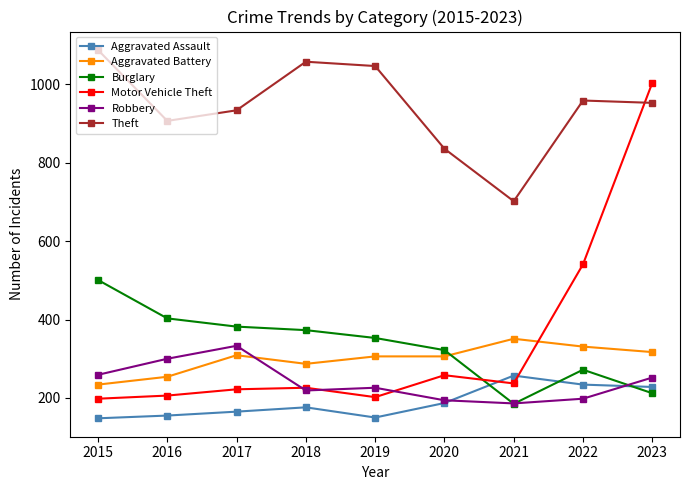

At which category does Robbery reach its first local peak?

2017